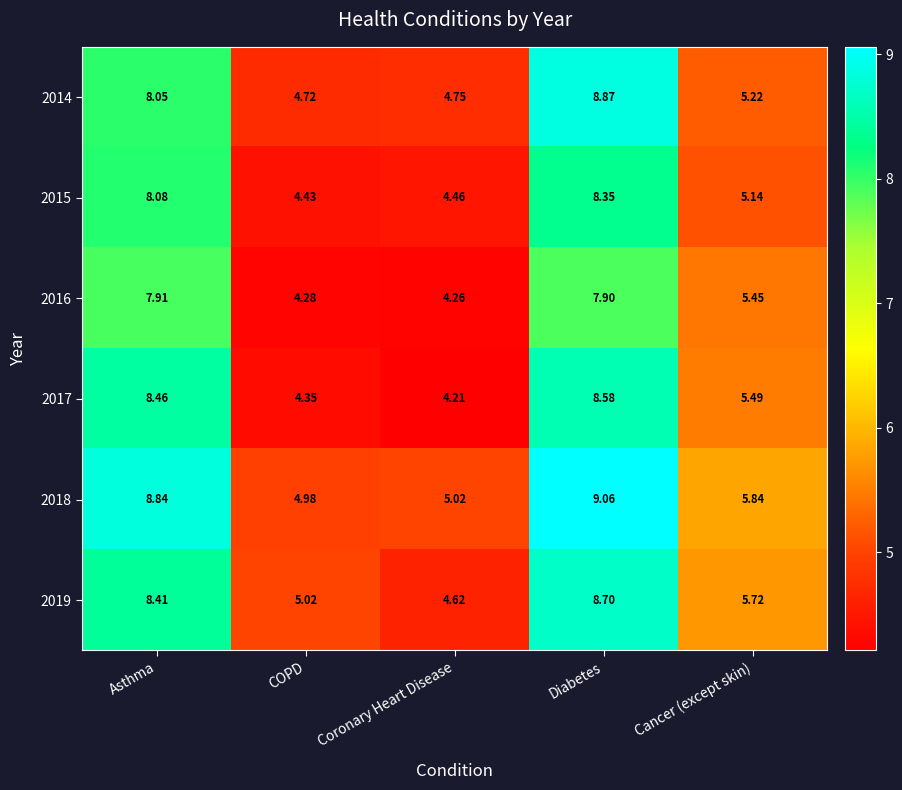

Rank the categories by 2015 value from highest to lowest.

Diabetes, Asthma, Cancer (except skin), Coronary Heart Disease, COPD